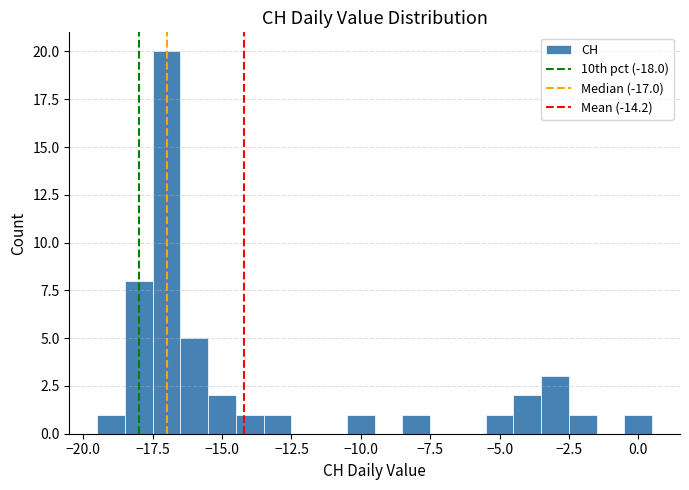

Read against the x-axis, roughly where is the centre of the tallest bar?

-17.0